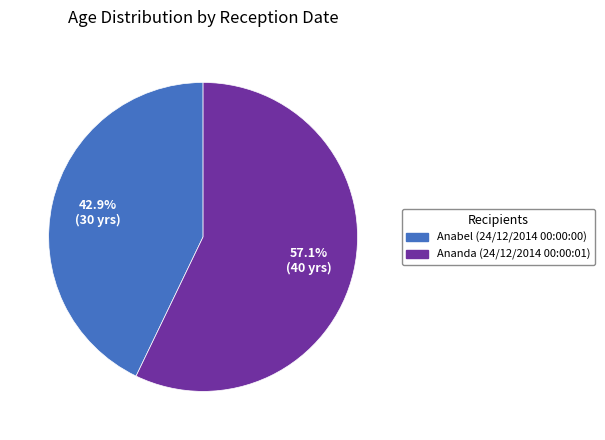

Combined, what portion of the pie is Ananda (24/12/2014 00:00:01) and Anabel (24/12/2014 00:00:00)?

100.0%